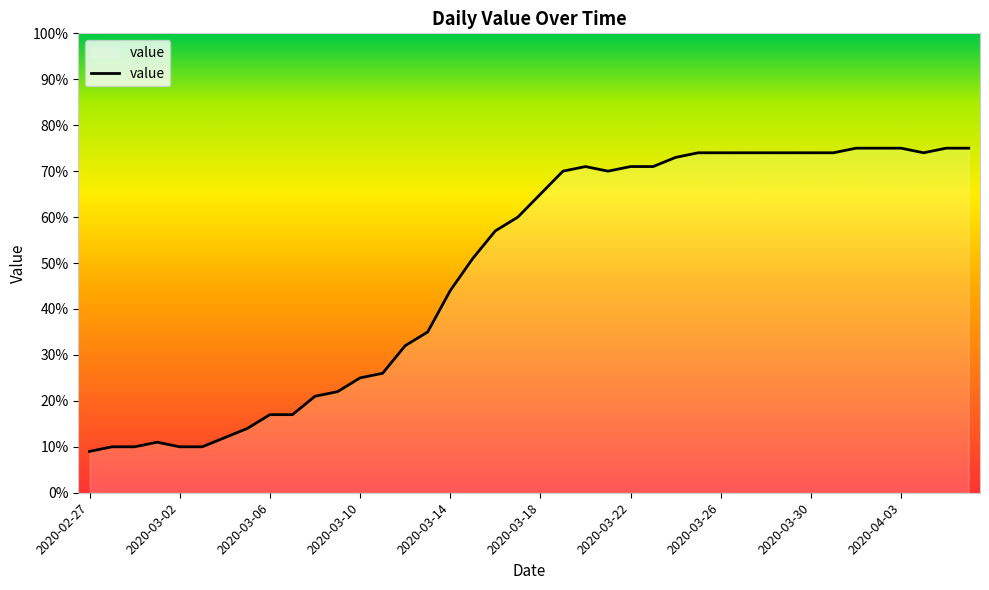

What is the minimum value shown in the chart?

9